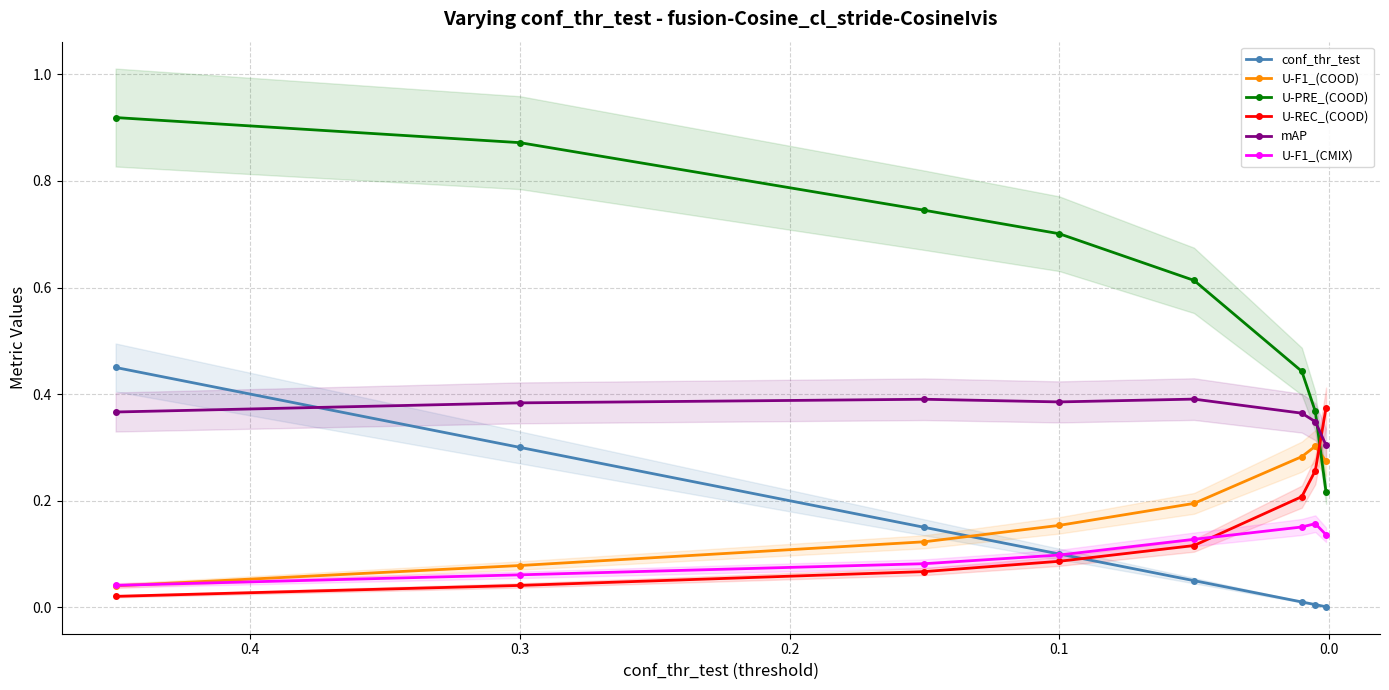

True or false: U-F1_(CMIX) has more than 2 interior local peaks.

False